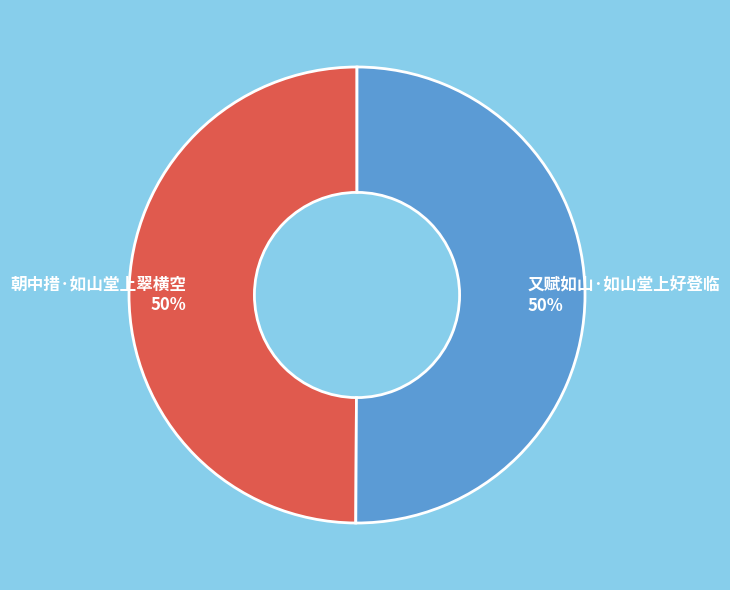

To the nearest percent, what percentage of the pie is 又赋如山·如山堂上好登临?

50%